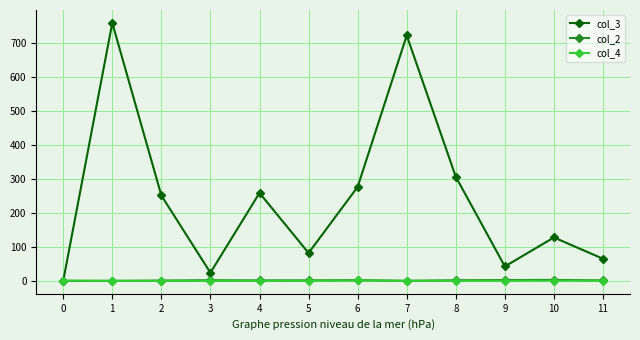

Which series has the widest spread of values?

col_3